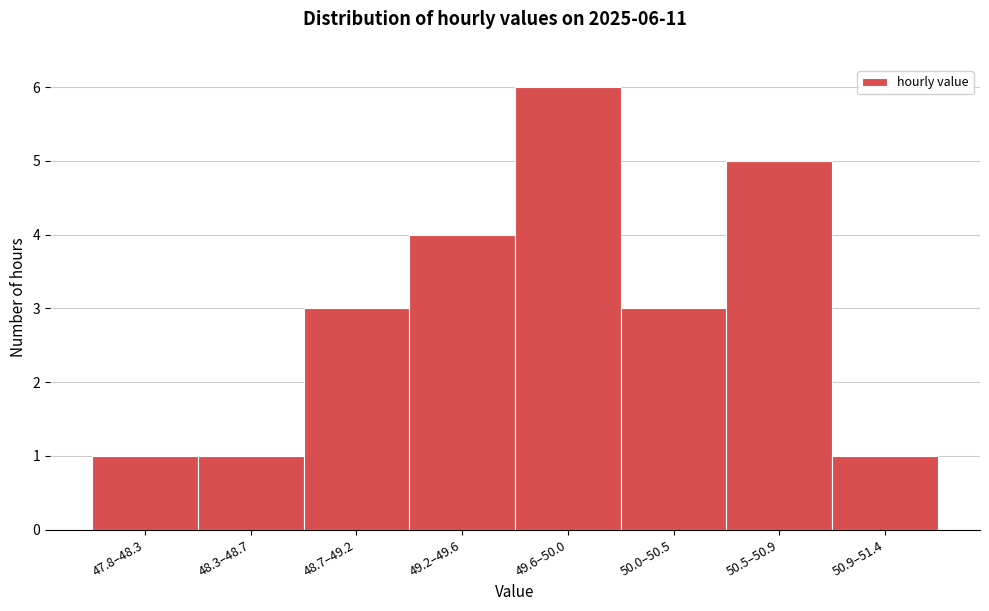

Reading right to left, list all the values displayed in this chart.

1	5	3	6	4	3	1	1